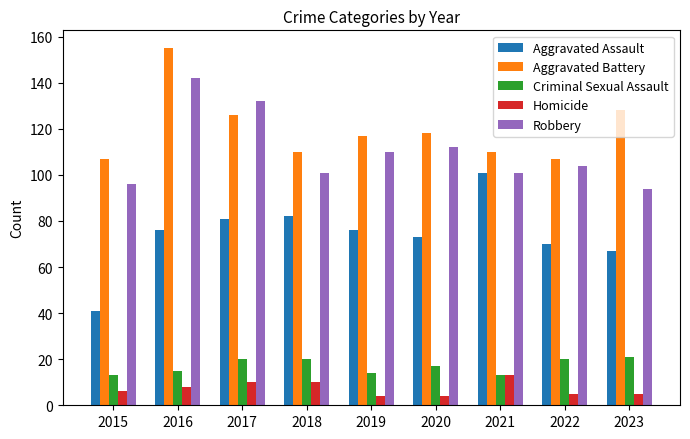

The Aggravated Assault series shows 108 at 2020. True or false?

False